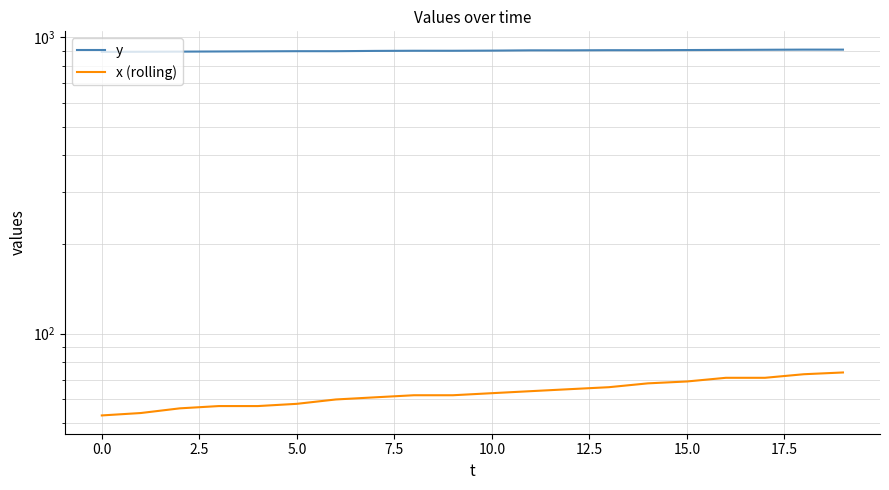

The y series shows 907 at 16. True or false?

True